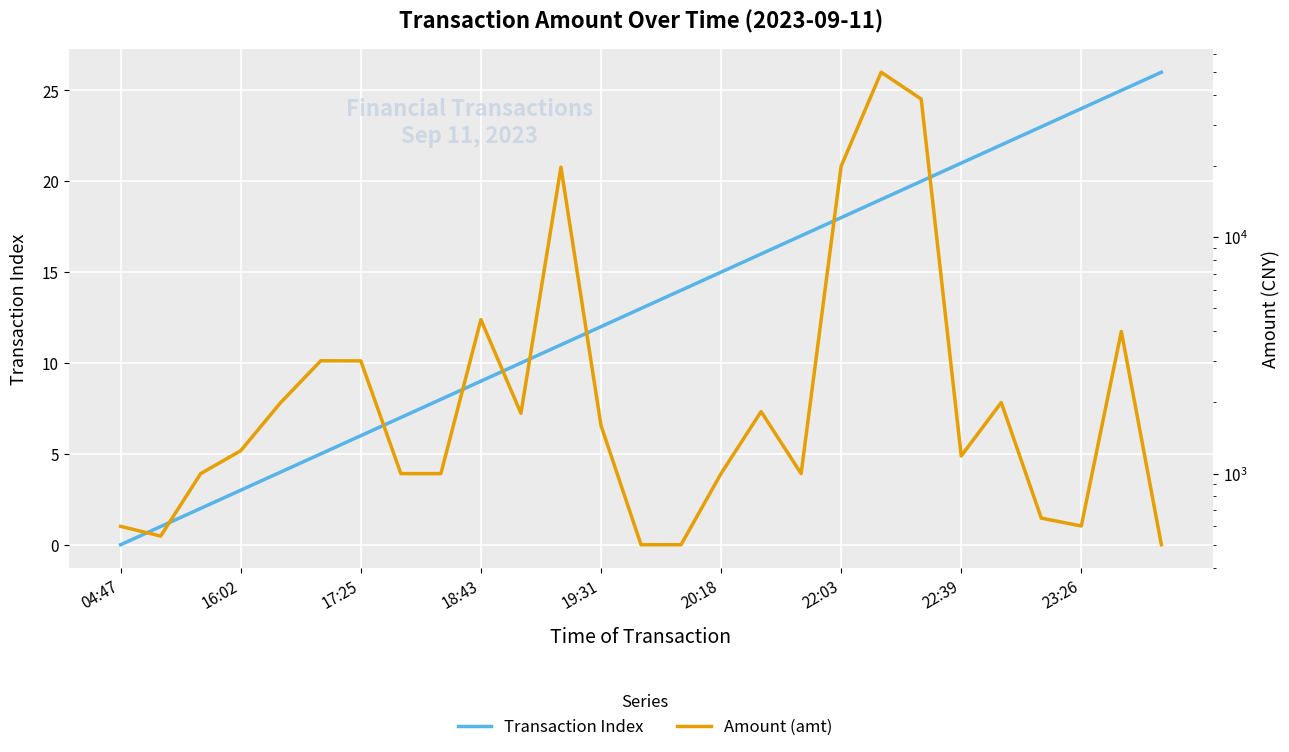

What is the difference between the second highest and second lowest values in the Transaction Index series?

24.0